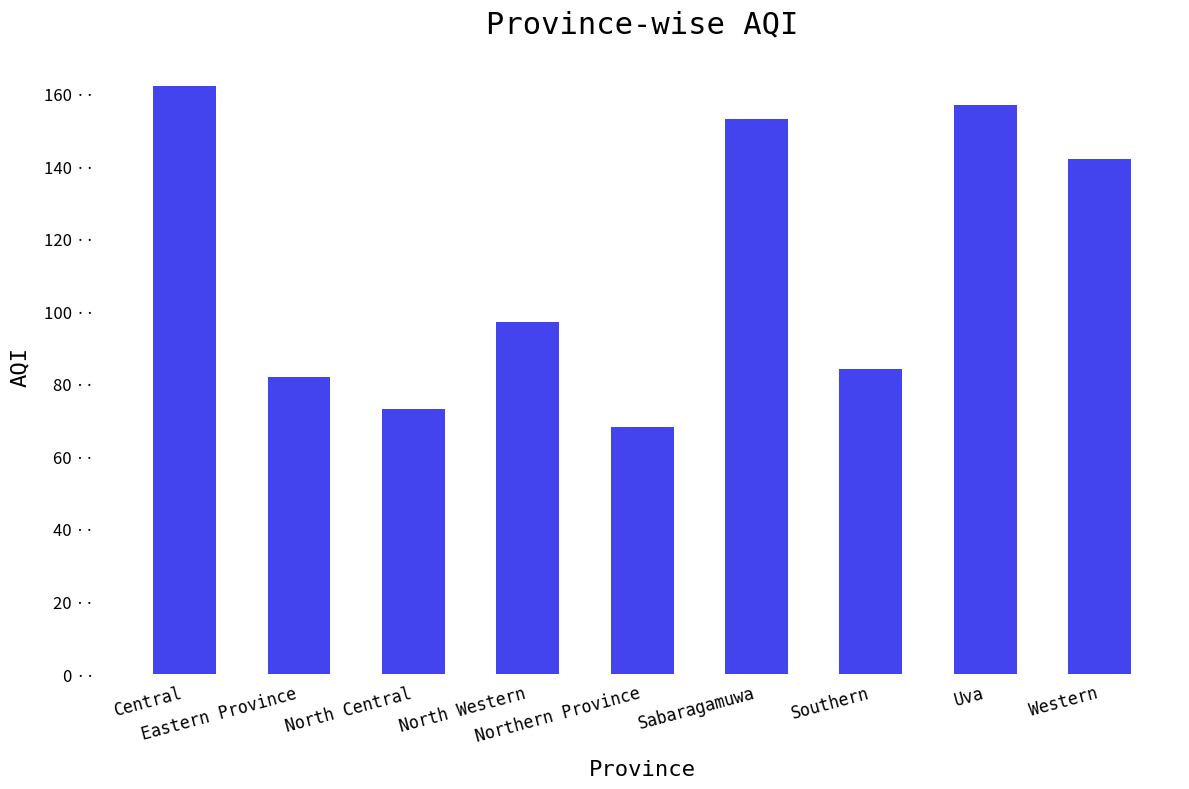

Rank the categories by value from highest to lowest.

Central, Uva, Sabaragamuwa, Western, North Western, Southern, Eastern Province, North Central, Northern Province